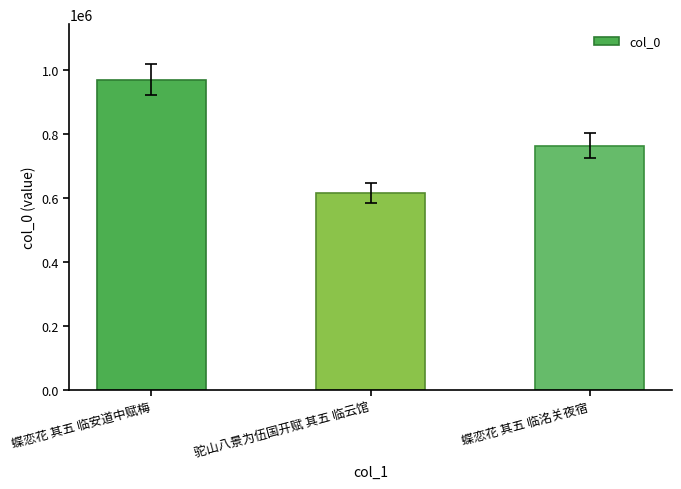

How many values are between 616239 and 968638?

3